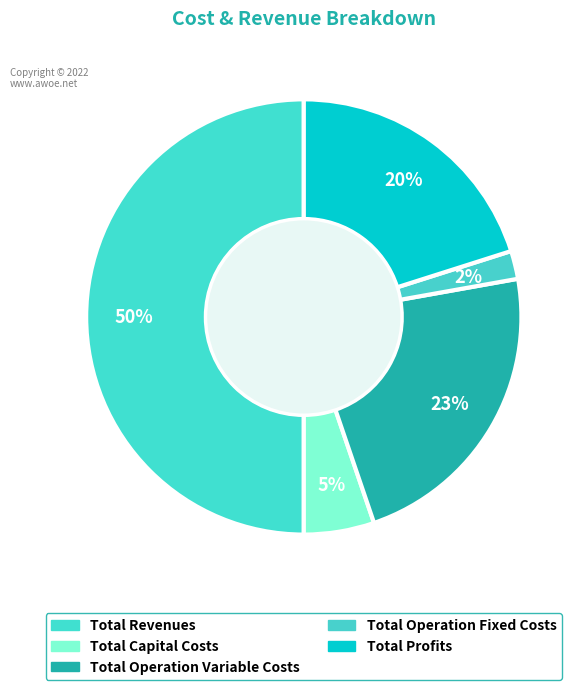

Which slice represents more than half of the pie?

Total Revenues